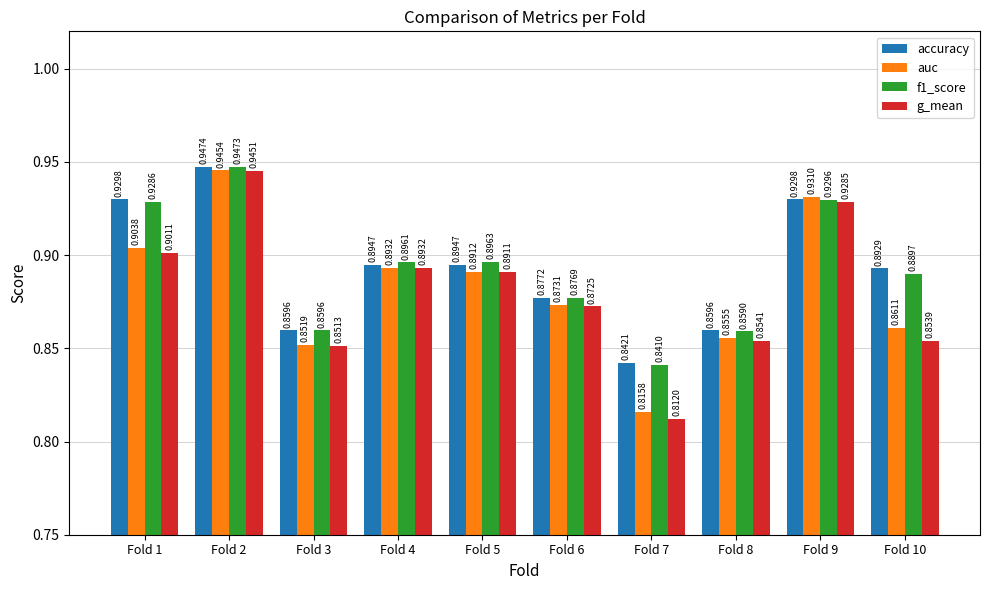

Which series has the largest range (max minus min)?

g_mean